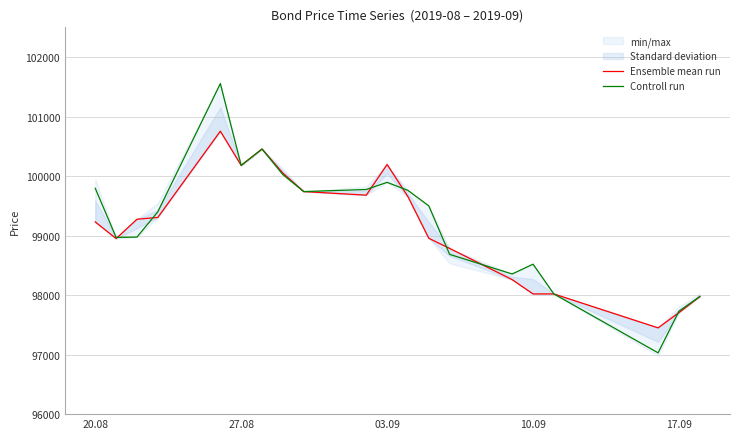

Which series has the largest total across all categories?

Controll run